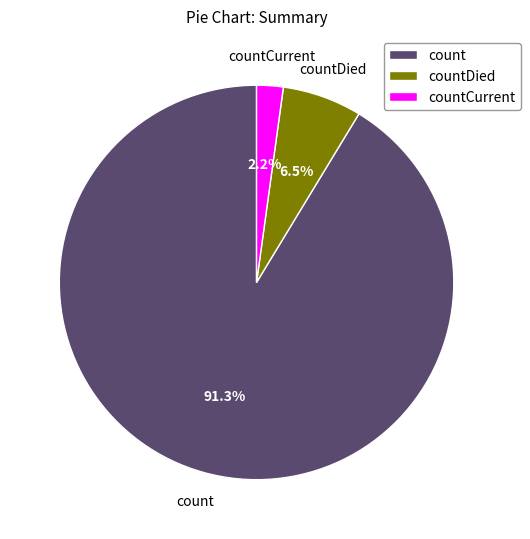

Rank the categories by value from highest to lowest.

count, countDied, countCurrent